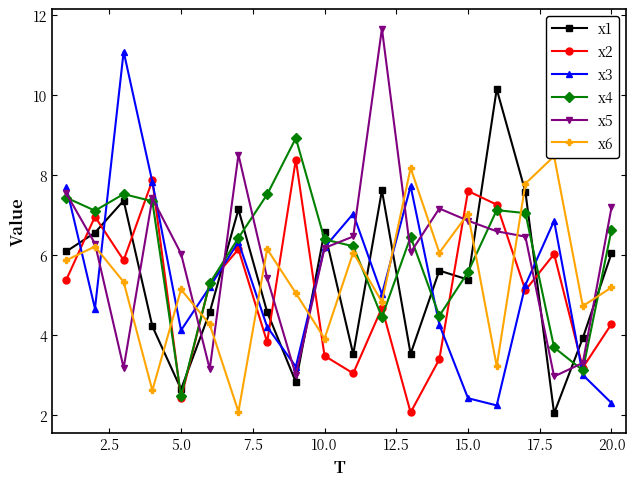

In x6, how many points are higher than both neighbors (excluding endpoints)?

7